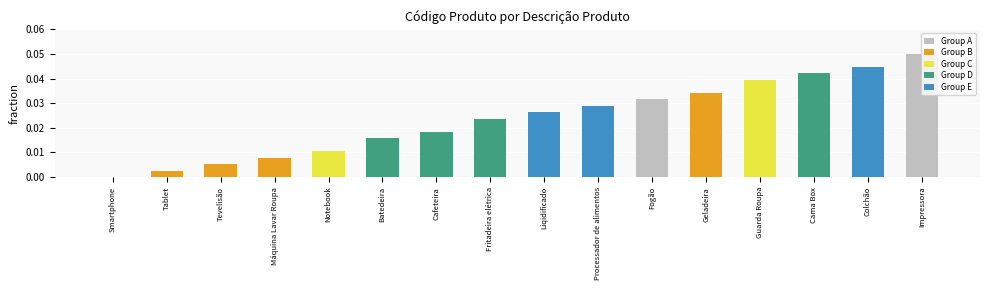

Which has a higher value, Máquina Lavar Roupa or Cama Box?

Cama Box